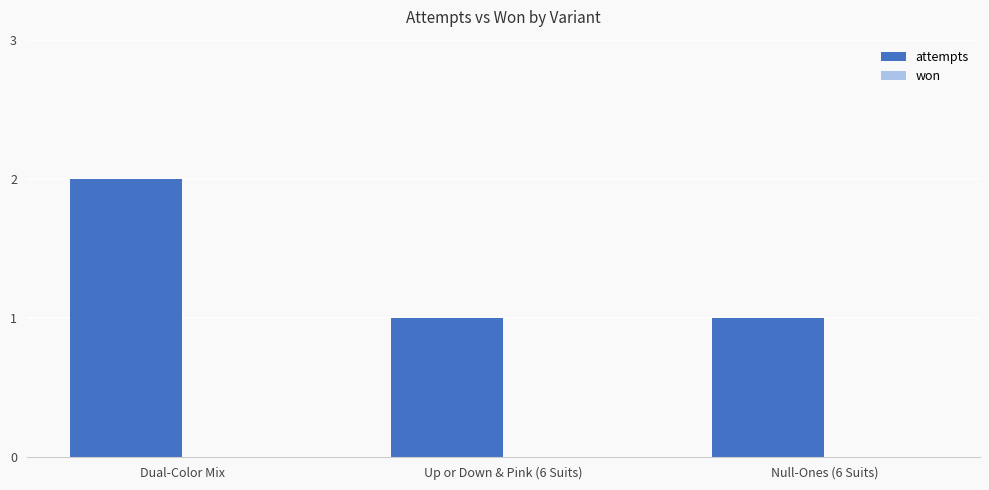

Are the bars horizontal?

No